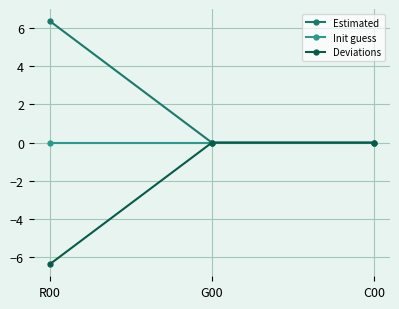

What is the label of the 1st point from the left?

R00